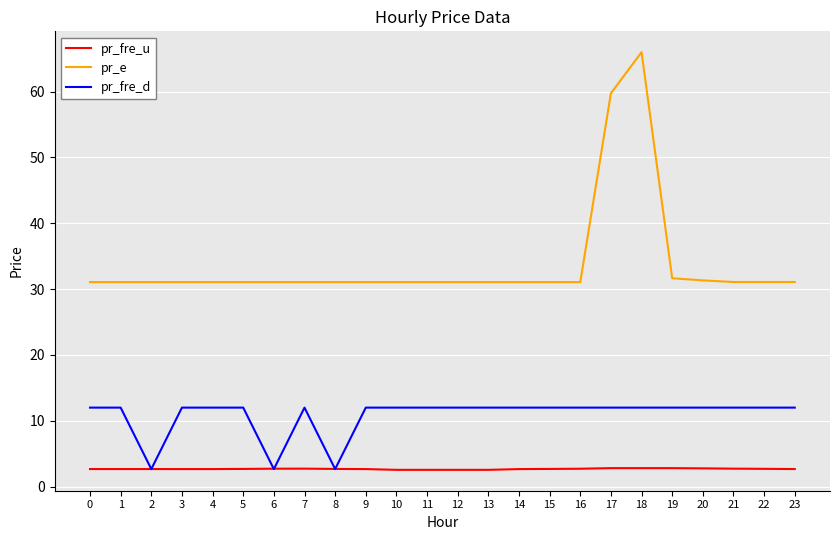

What is the minimum value shown in the chart?

2.5